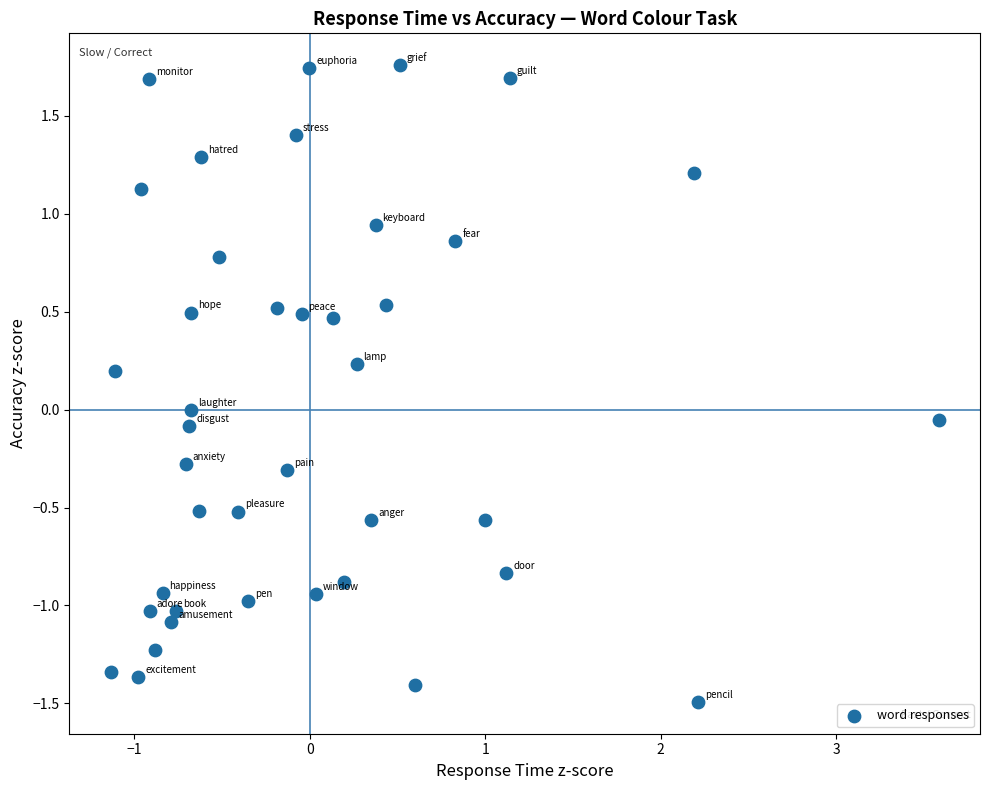

What is the range of X values (max minus min)?

4.7